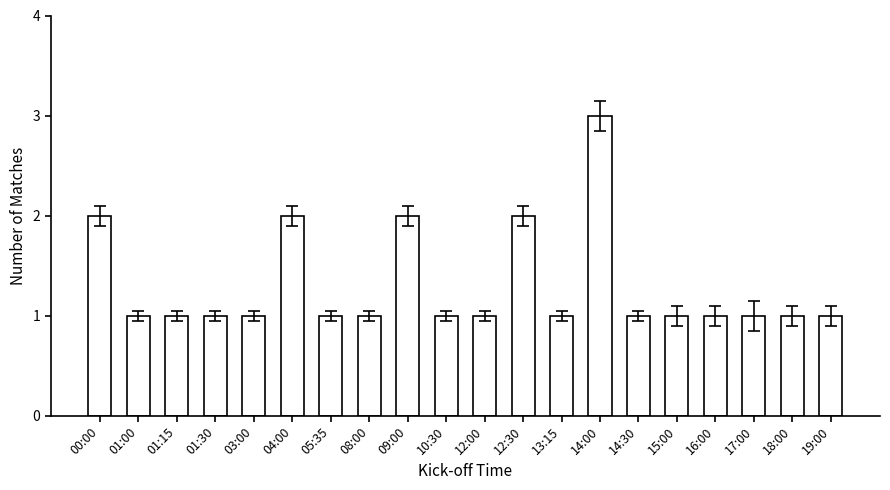

Reading left to right, extract all data points from this chart.

2	1	1	1	1	2	1	1	2	1	1	2	1	3	1	1	1	1	1	1